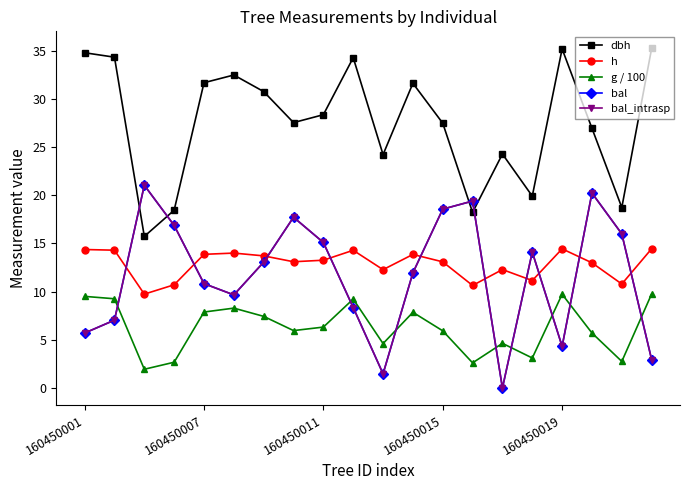

What is the lowest value of the h series?

9.7